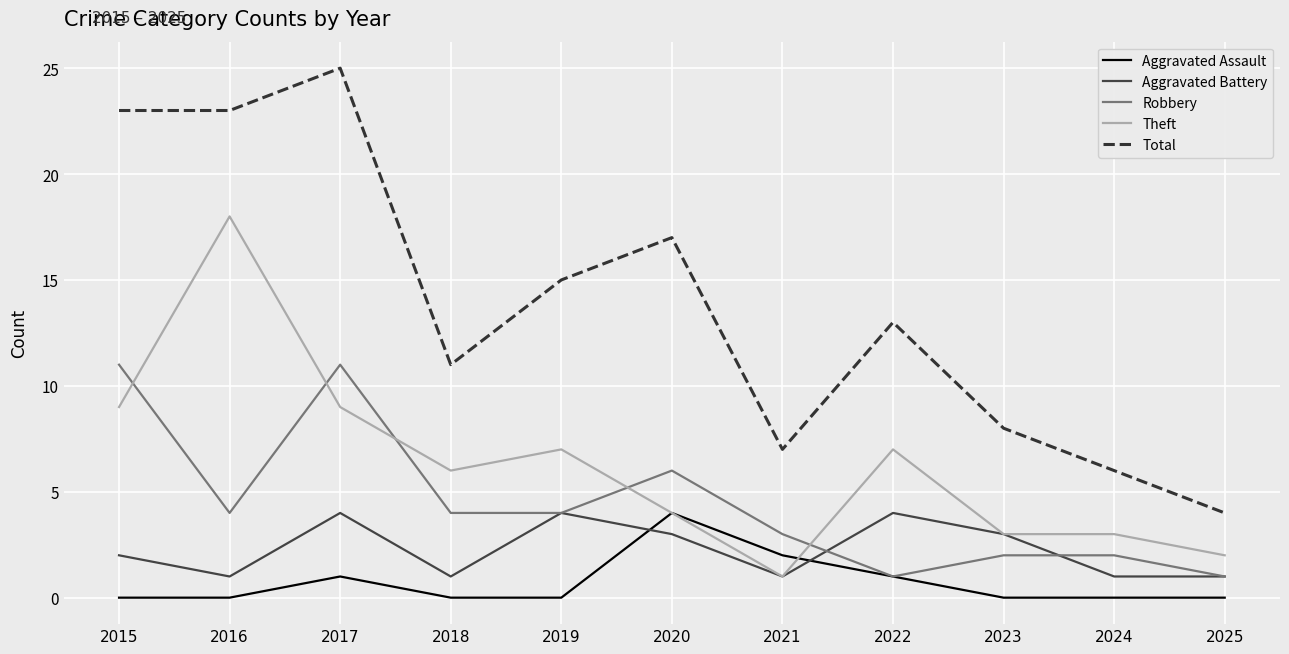

What is the total value across all series at 2023?

16